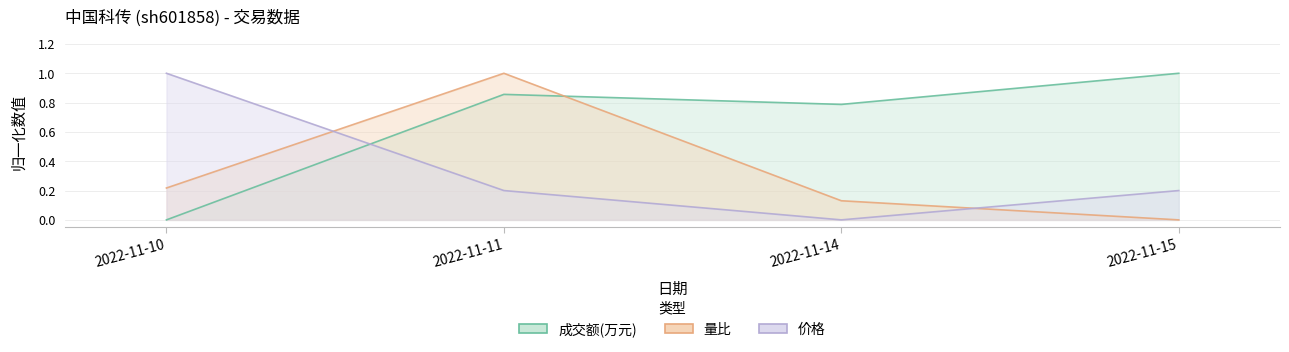

How many times do 价格 and 量比 cross each other?

2